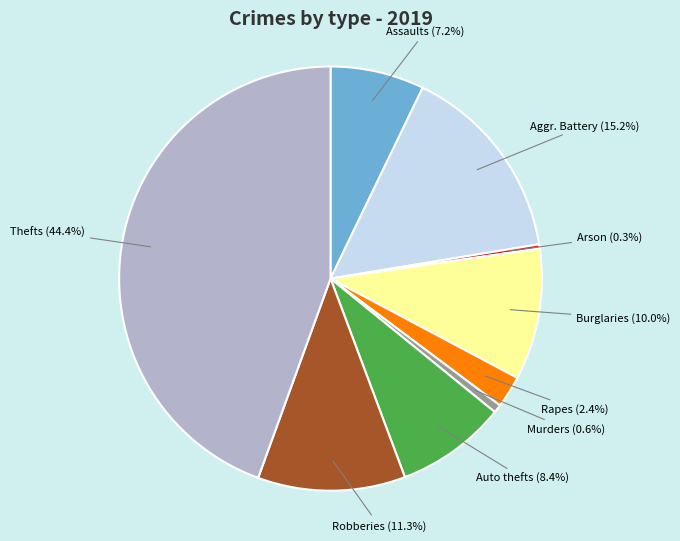

What is the ratio of the value at Assaults to the value at Murders?

11.4